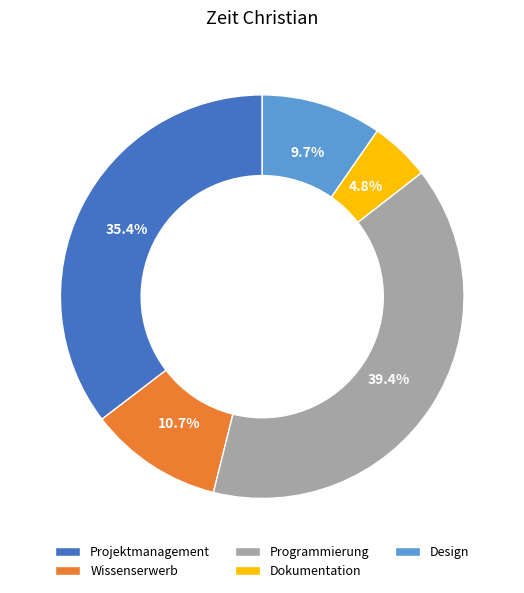

Rank the categories by value from lowest to highest.

Dokumentation, Design, Wissenserwerb, Projektmanagement, Programmierung